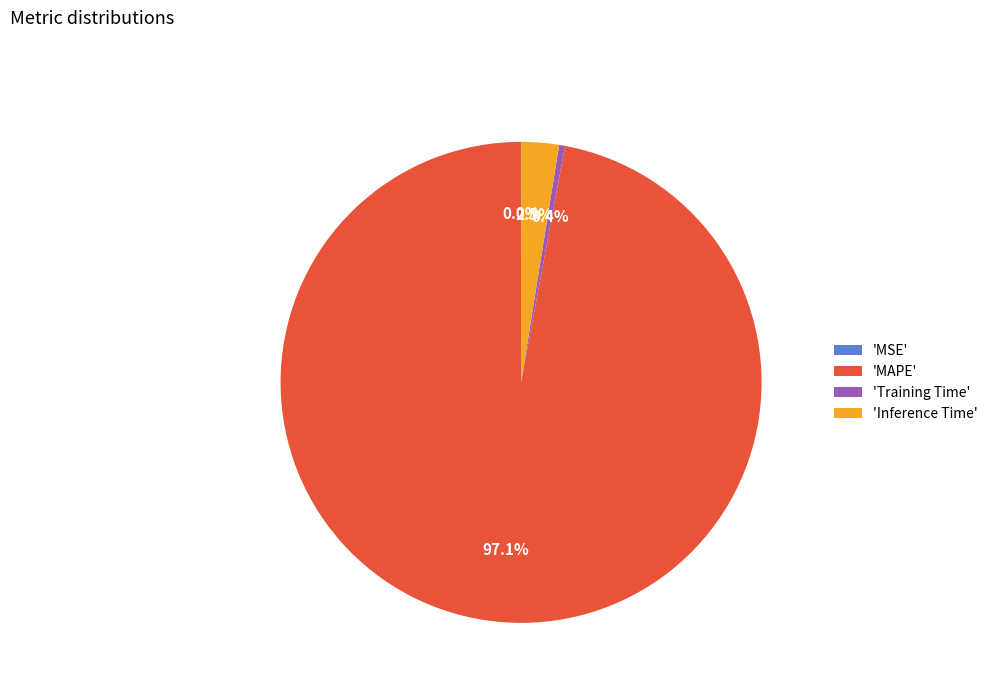

Which category accounts for the majority?

'MAPE'